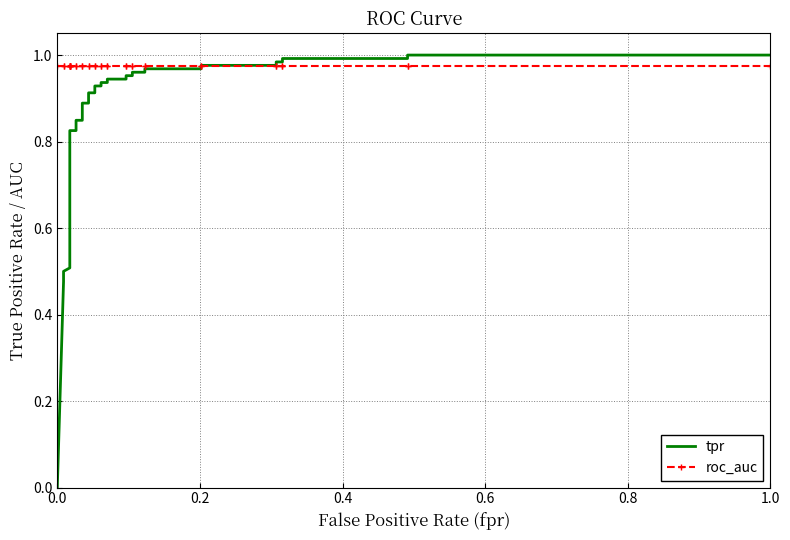

The value of roc_auc at 0.0 is 1.0. True or false?

True